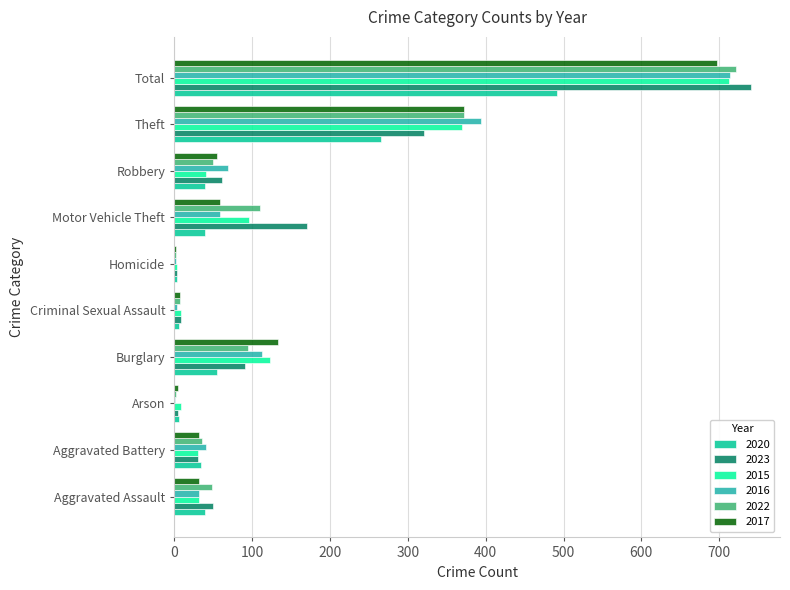

Which series changed the most between Robbery and Theft?

2015